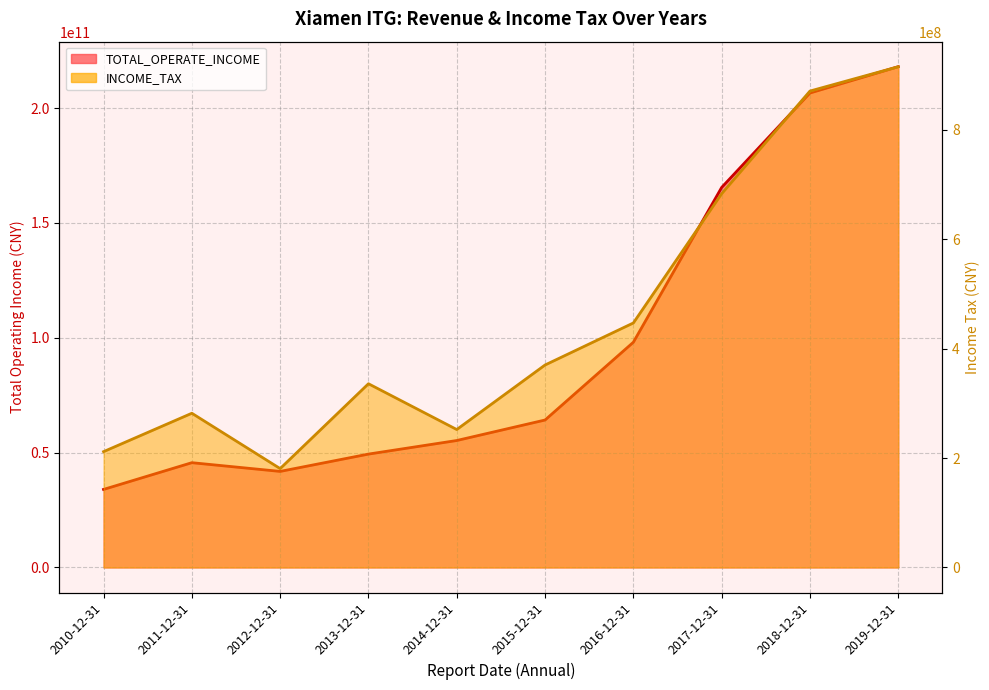

Reading left to right, transcribe all the data shown in this chart.

TOTAL_OPERATE_INCOME: 2010-12-31=33991403187.1	2011-12-31=45631394903.6	2012-12-31=41835135285.6	2013-12-31=49374724107.3	2014-12-31=55287894886.6	2015-12-31=64212628346.0	2016-12-31=98076566839.7	2017-12-31=165483478384.5	2018-12-31=206597879458.4	2019-12-31=218046936338.7
INCOME_TAX: 2010-12-31=211782447.4	2011-12-31=281963684.7	2012-12-31=180767786.4	2013-12-31=335915910.4	2014-12-31=252210875.3	2015-12-31=370203487.3	2016-12-31=447027461.5	2017-12-31=683262322.7	2018-12-31=870993035.0	2019-12-31=915497357.5